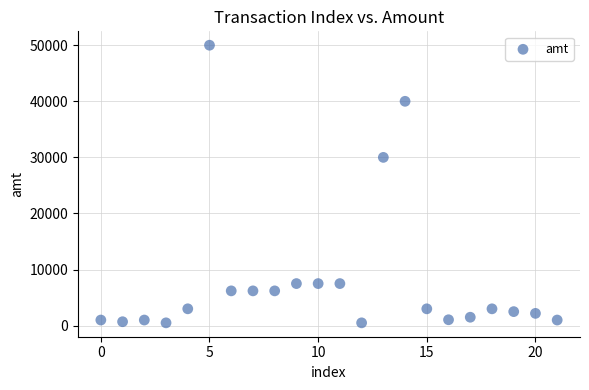

What Y value in the scatter plot is closest to 25250?

30000